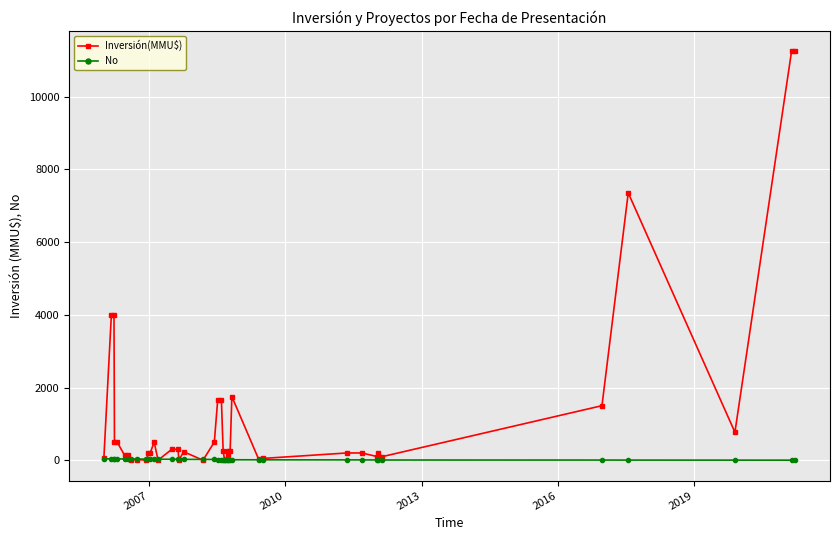

Which series has the largest total across all categories?

Inversión(MMU$)